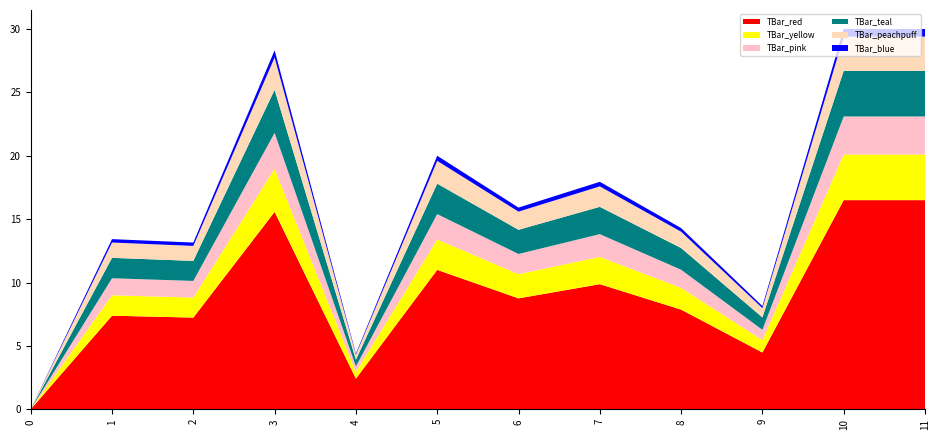

Reading left to right, transcribe all the data shown in this chart.

0.0	13.4	13.2	28.3	4.4	20.0	15.9	17.9	14.3	8.1	30.0	30.0